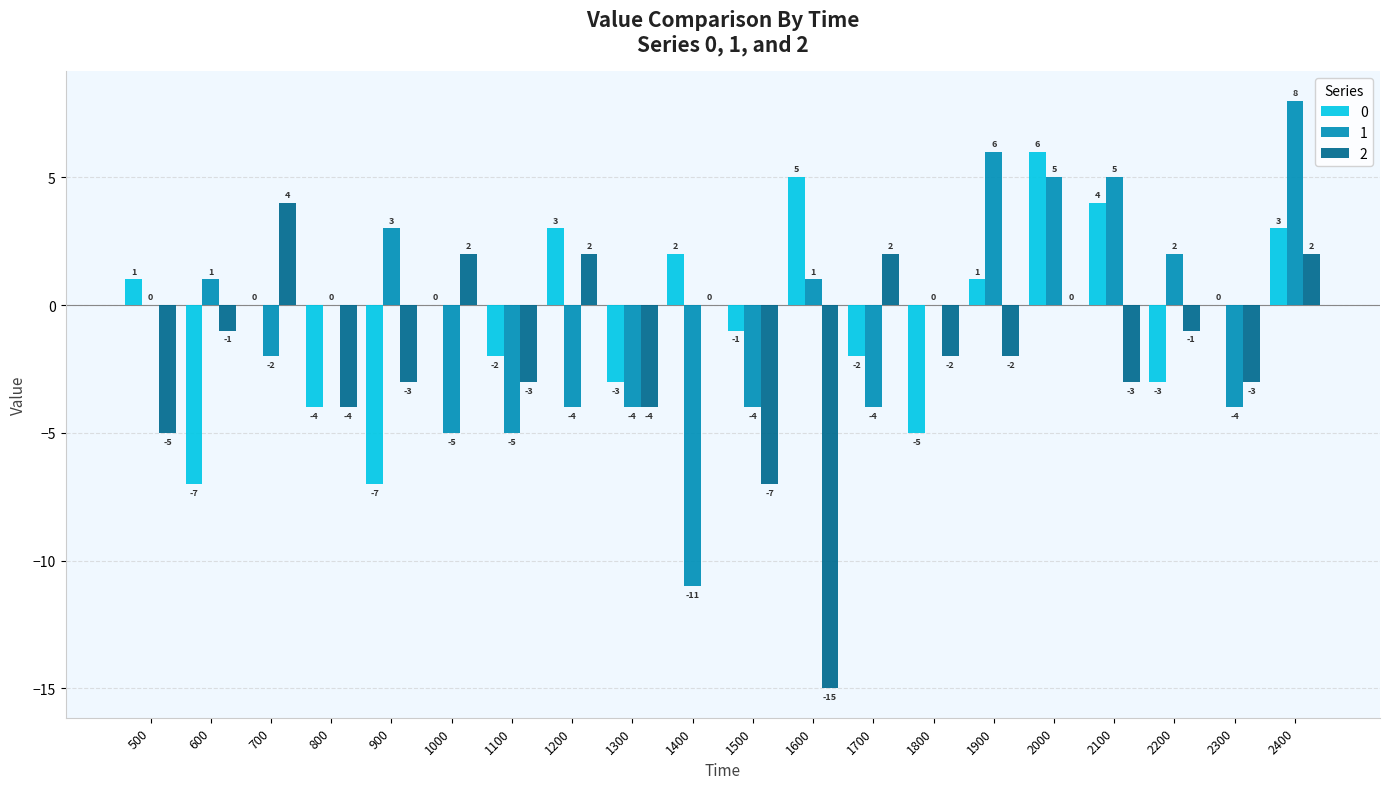

What is the maximum value for 2?

4